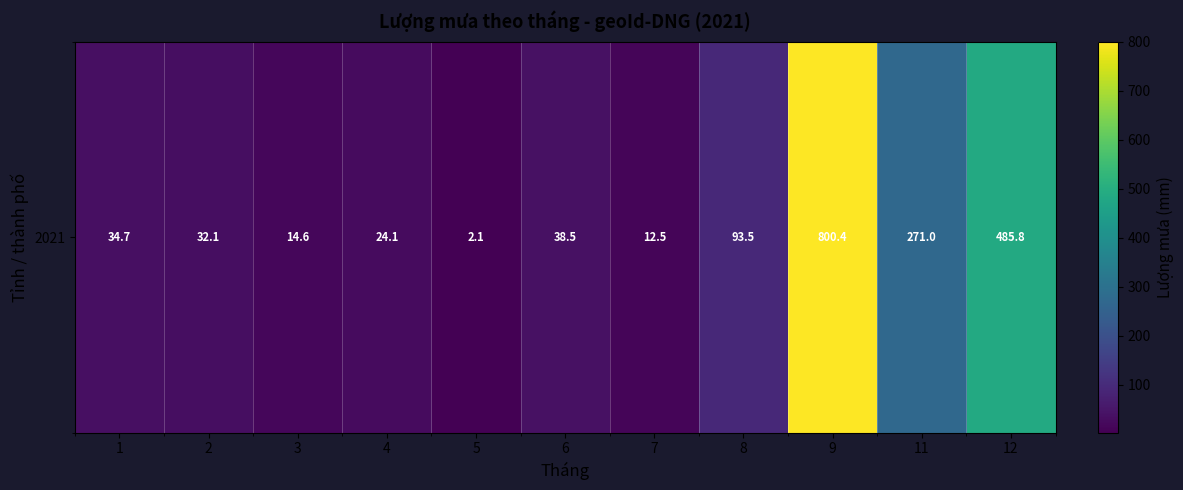

Count the number of data series in this chart.

1